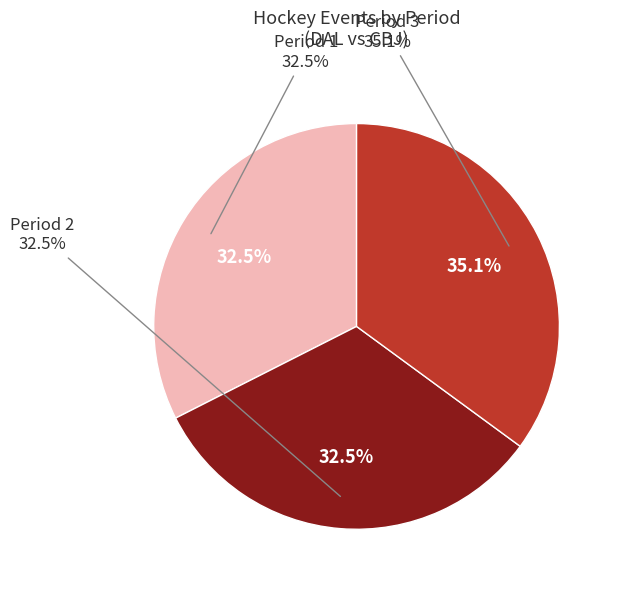

To the nearest percent, what is the combined percentage of Period 2 and Period 1?

65%